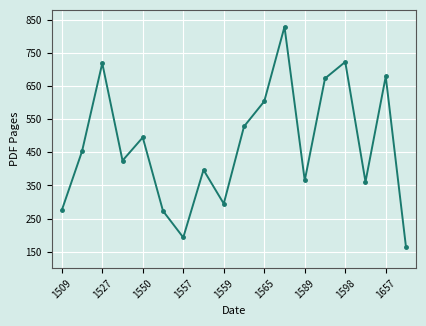

True or false: the data has more than 1 interior local peaks.

True